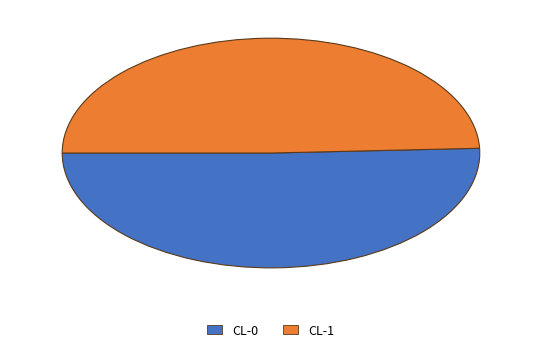

Does CL-1 account for over 50% of the chart?

No